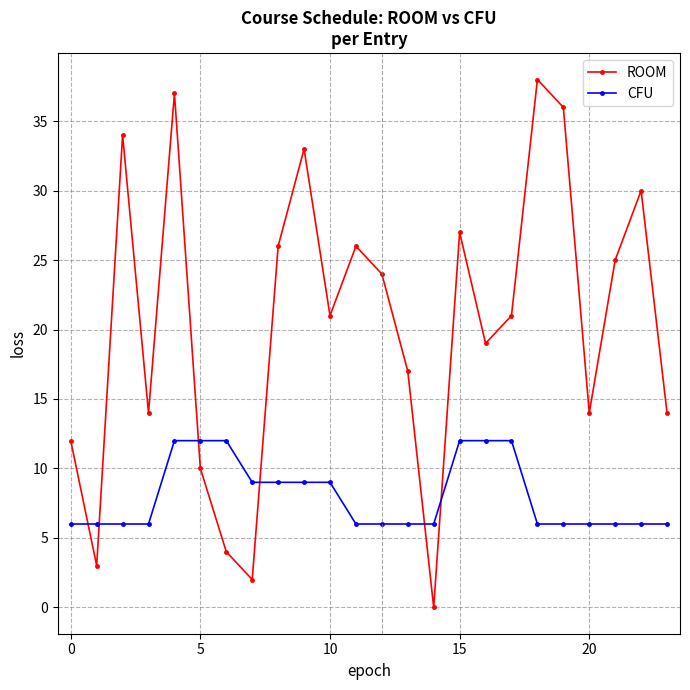

Which series has the largest range (max minus min)?

ROOM